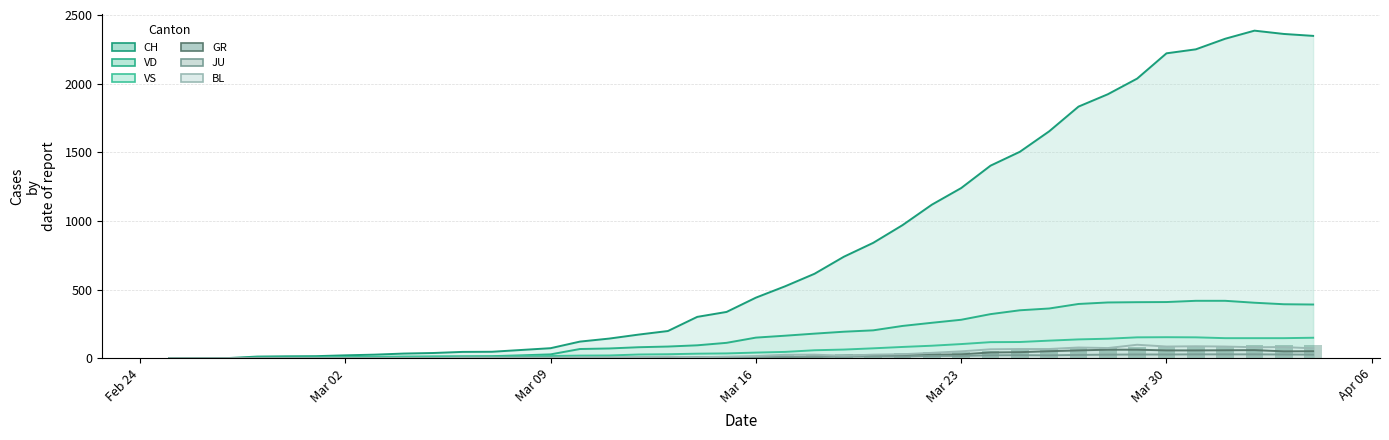

What is the value of the JU bar at the 5th from the left?

1